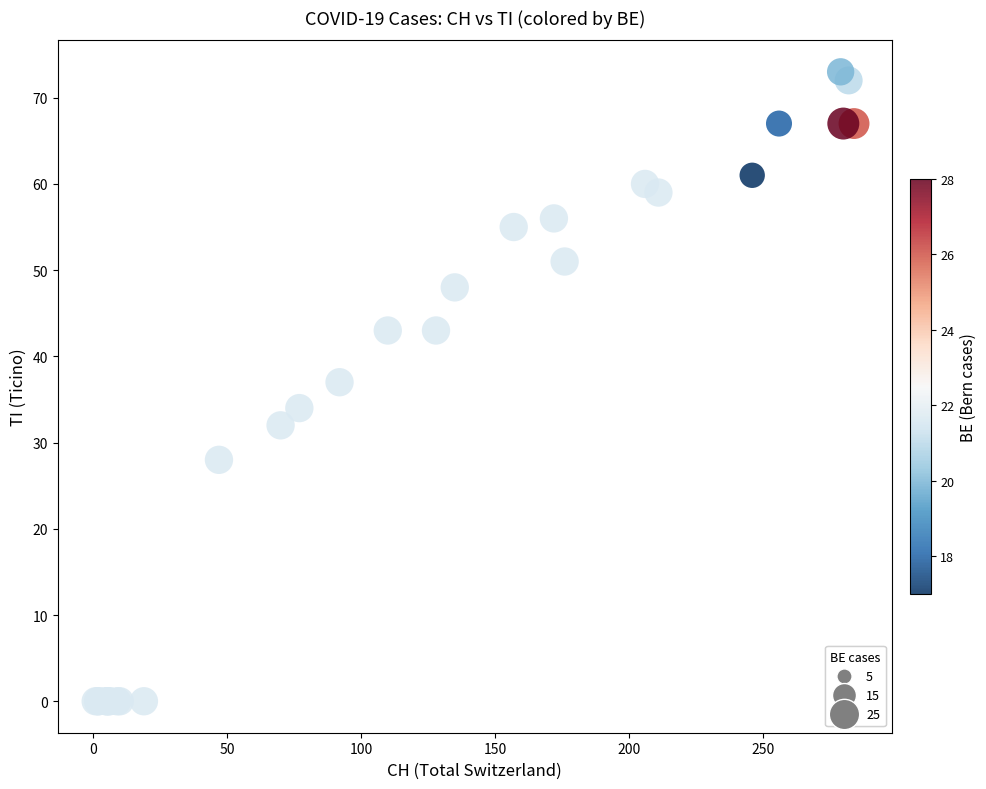

What Y value in the scatter plot is closest to 36?

37